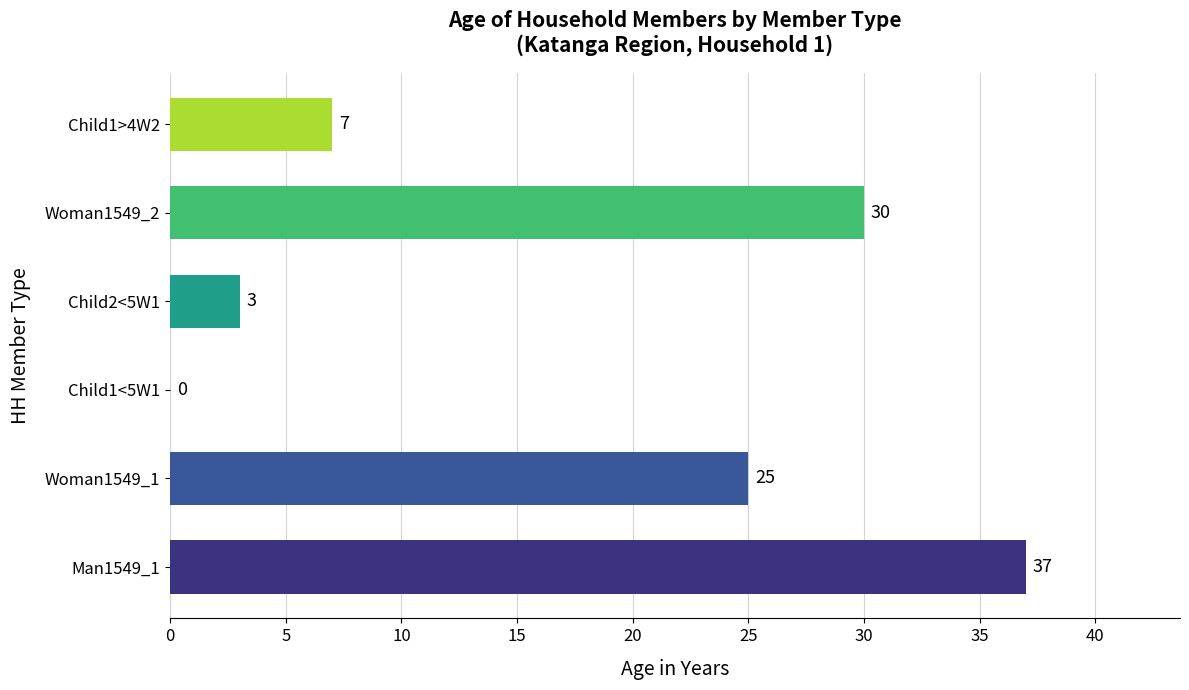

At which label is the value closest to 18?

Woman1549_1